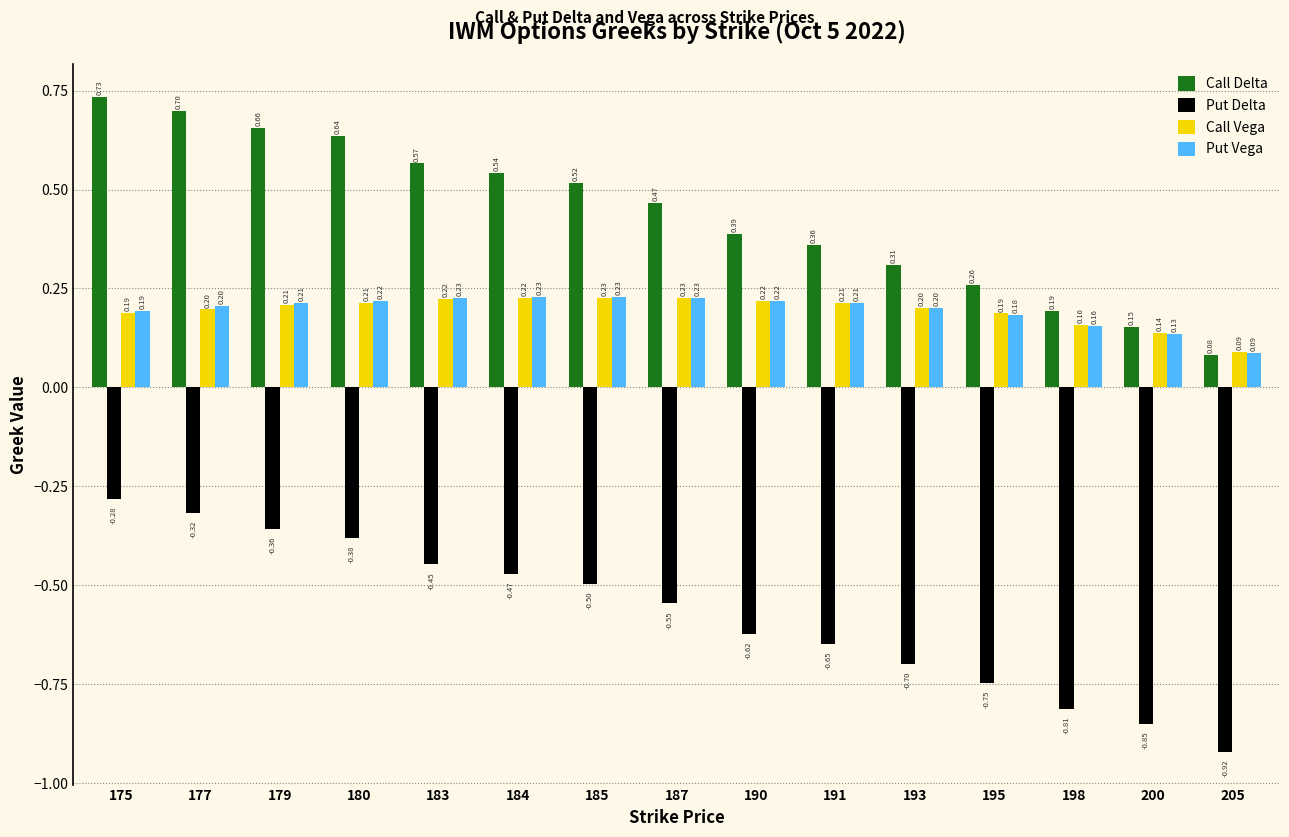

What is the sum of all Call Vega values?

2.9